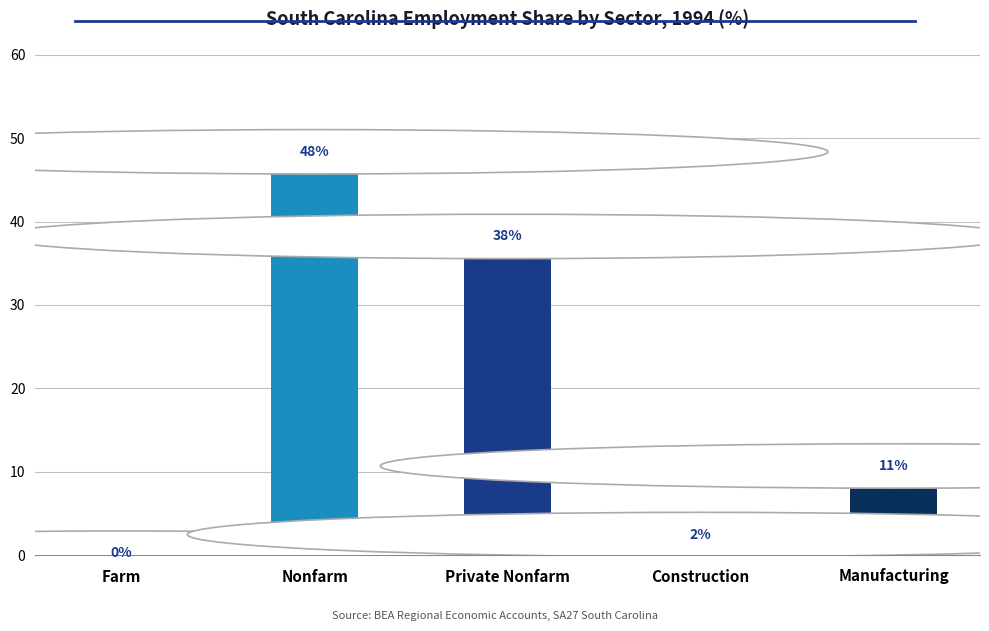

Reading left to right, list all the values displayed in this chart.

Farm=0.2	Nonfarm=48.4	Private Nonfarm=38.2	Construction=2.5	Manufacturing=10.7